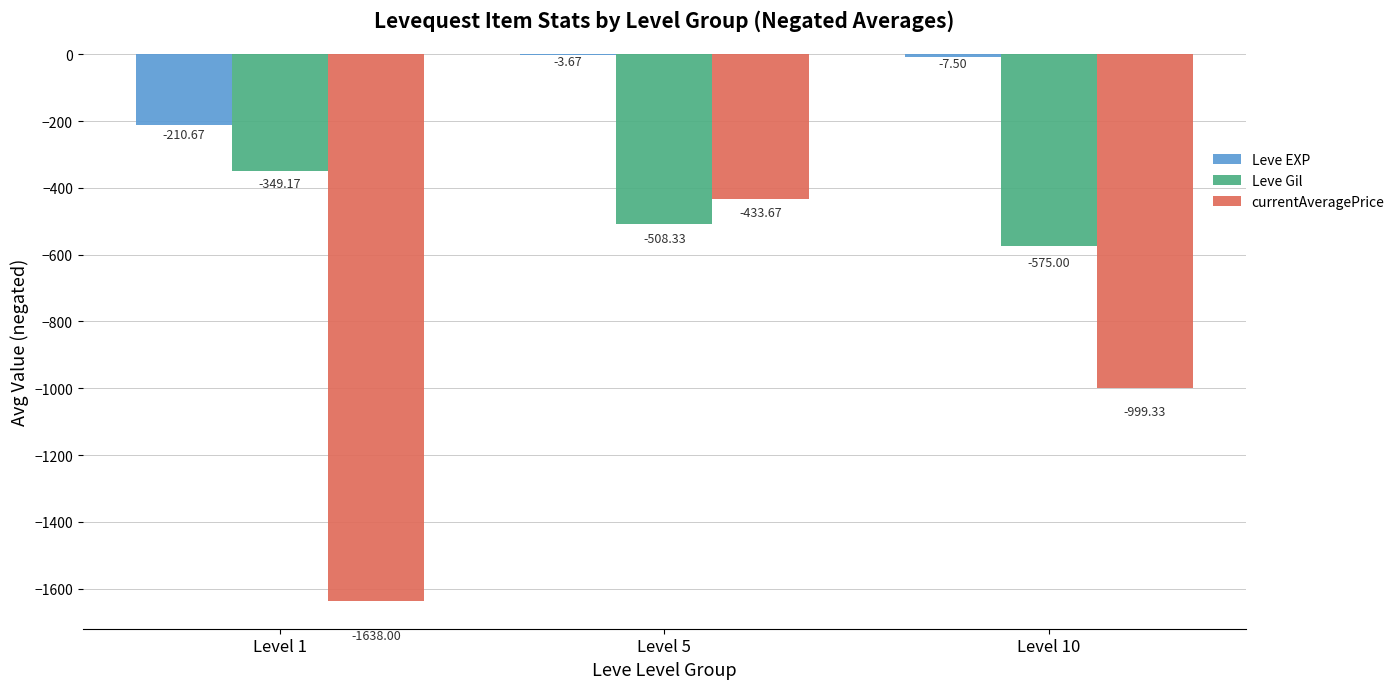

Between Level 1 and Level 10, which series saw the biggest shift?

currentAveragePrice